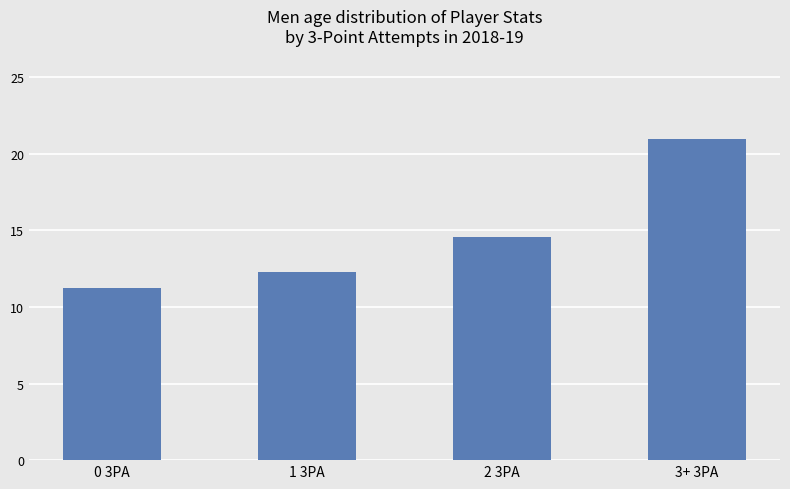

Does the chart contain stacked bars?

No